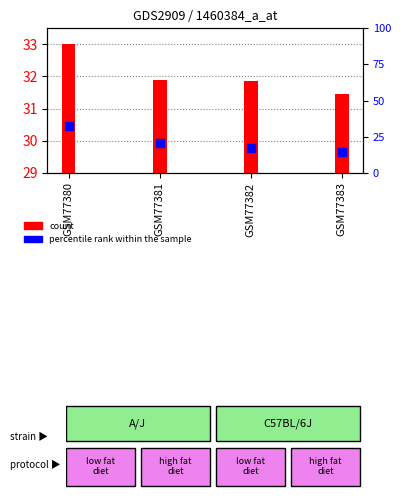

Between GSM77380 and GSM77383, which is larger?

GSM77380